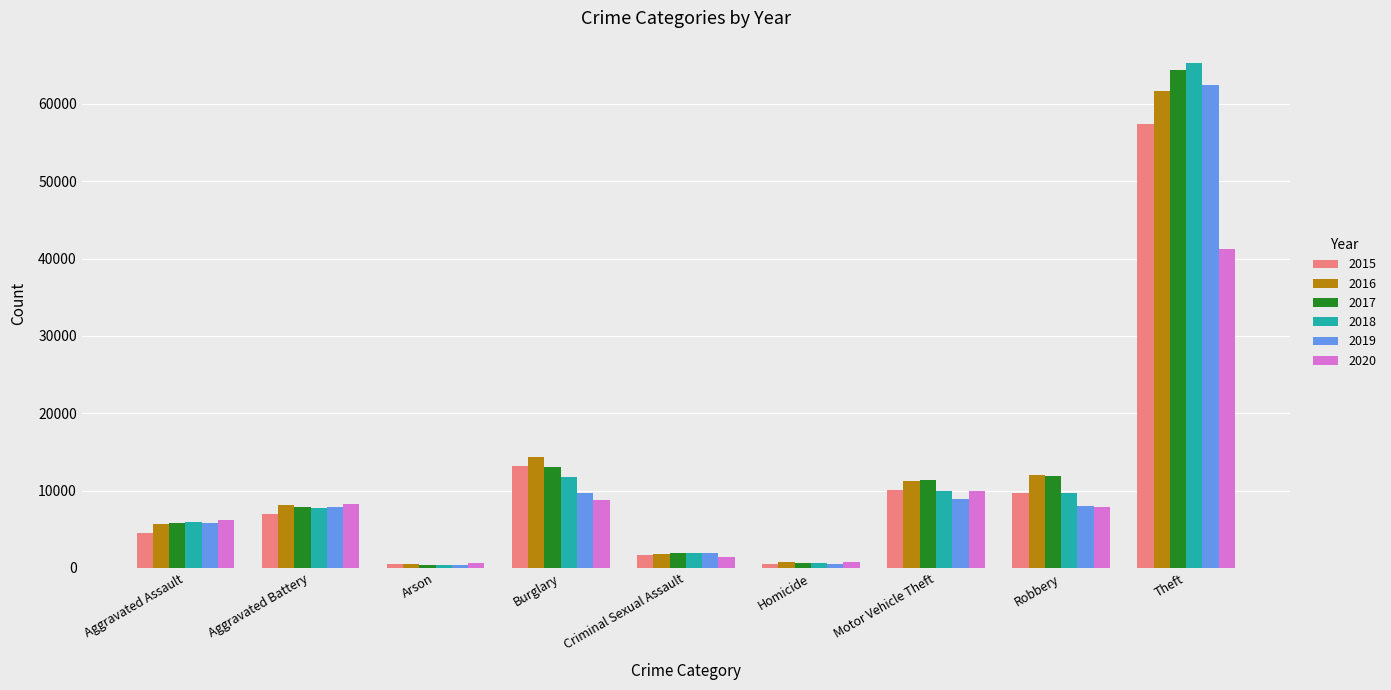

What is the difference between the highest and lowest values at Motor Vehicle Theft?

2403